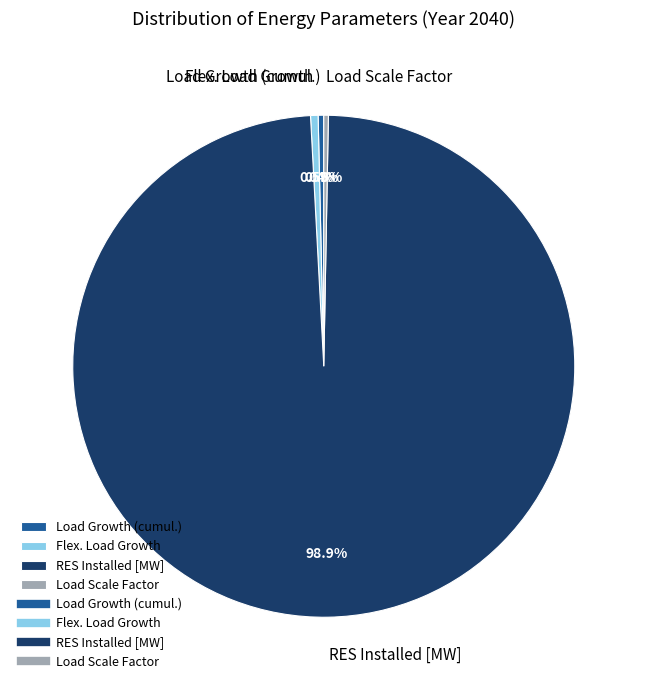

How many segments does this pie chart have?

4